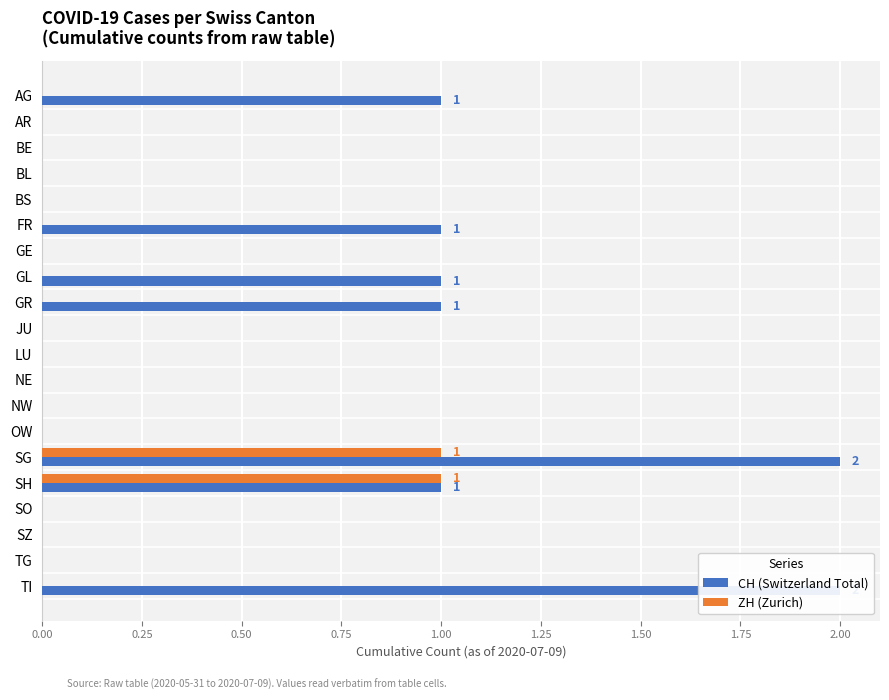

Reading left to right, transcribe all the data shown in this chart.

CH (Switzerland Total): 1	0	0	0	0	1	0	1	1	0	0	0	0	0	2	1	0	0	0	2
ZH (Zurich): 0	0	0	0	0	0	0	0	0	0	0	0	0	0	1	1	0	0	0	0